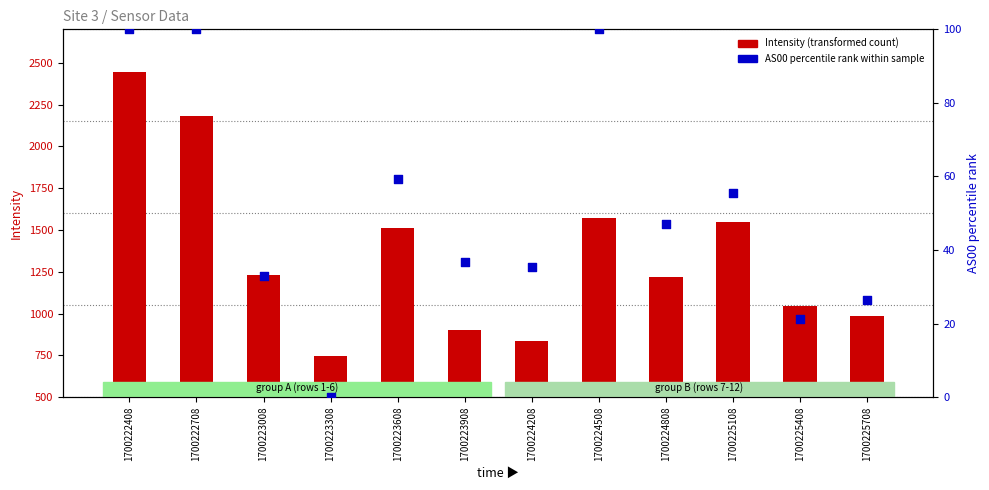

Is the value of AS00 percentile at 1700223608 greater than the value of Intensity at 1700223008?

No